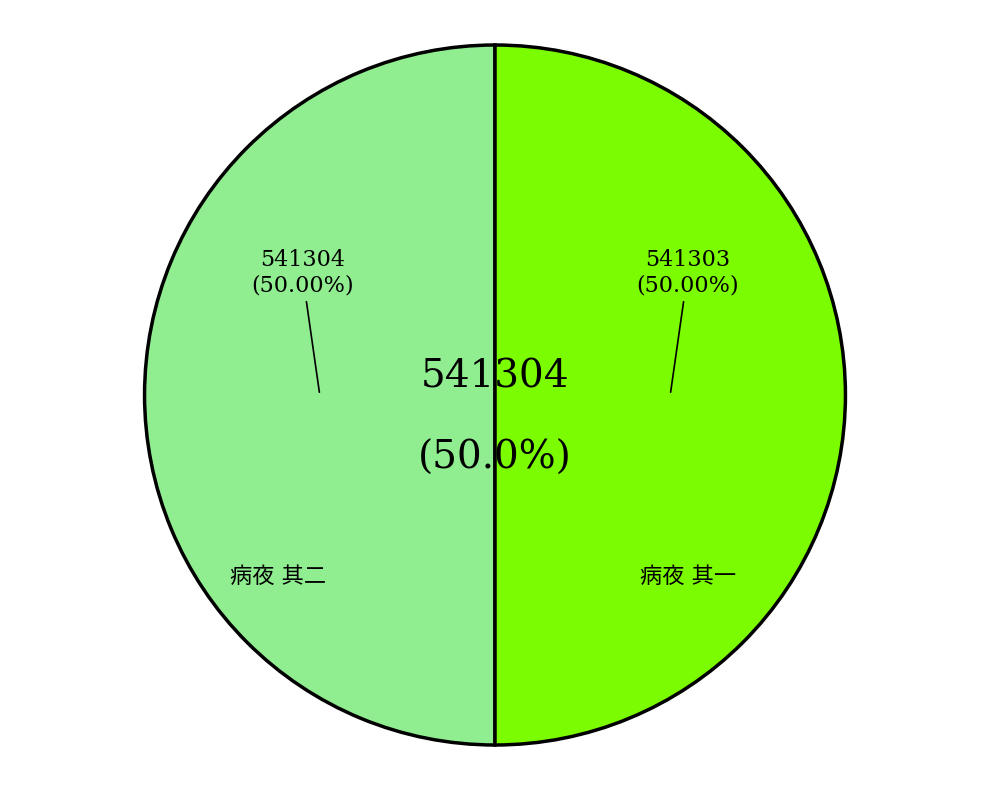

Combined, do 病夜 其二 and 病夜 其一 account for over 50%?

Yes